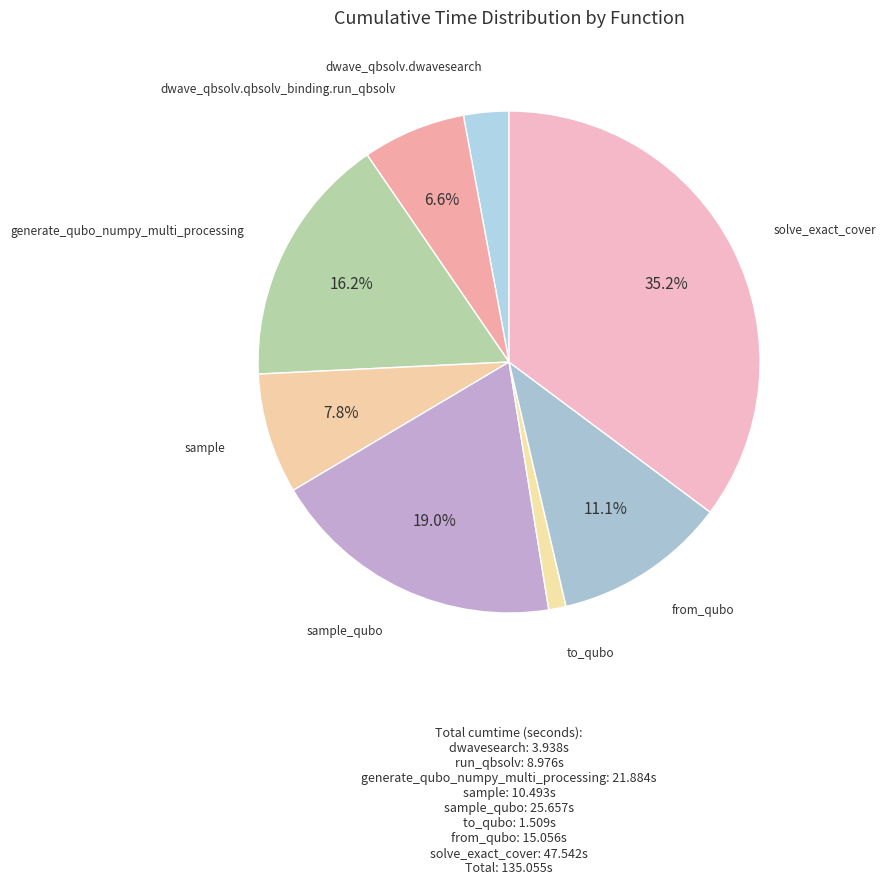

Count the number of slices in the pie.

8